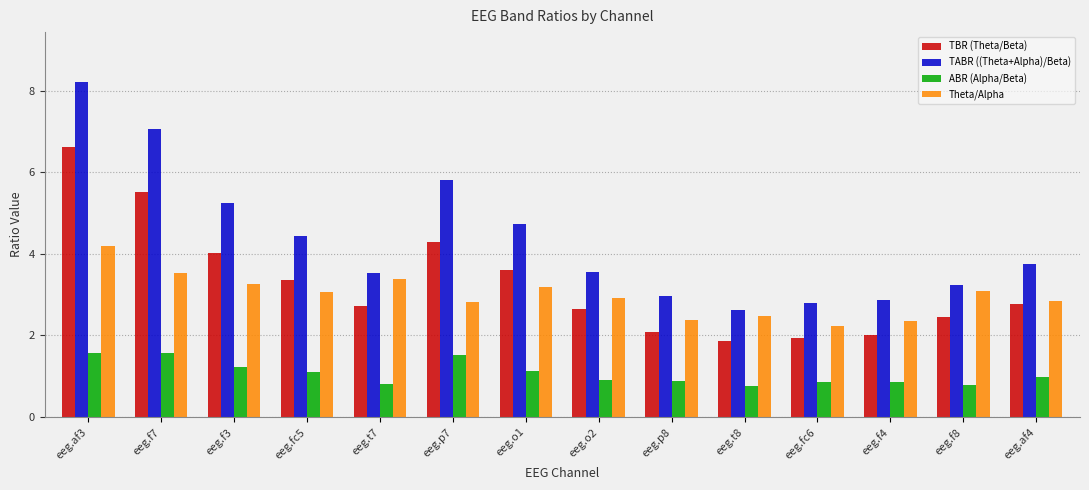

How many bars are there in each group?

4